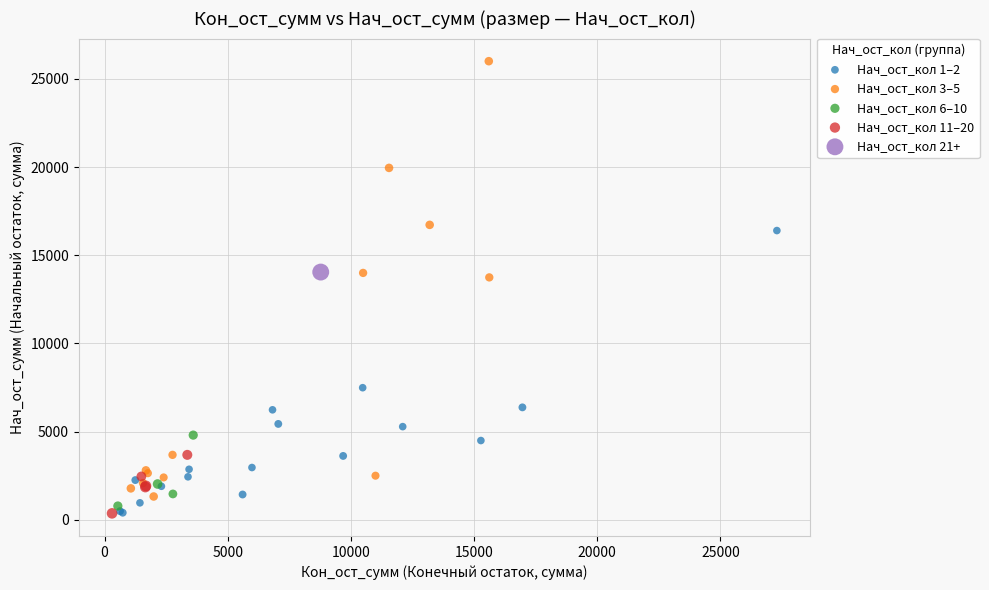

What are all the series names shown in the legend?

Нач_ост_кол 1–2, Нач_ост_кол 3–5, Нач_ост_кол 6–10, Нач_ост_кол 11–20, Нач_ост_кол 21+